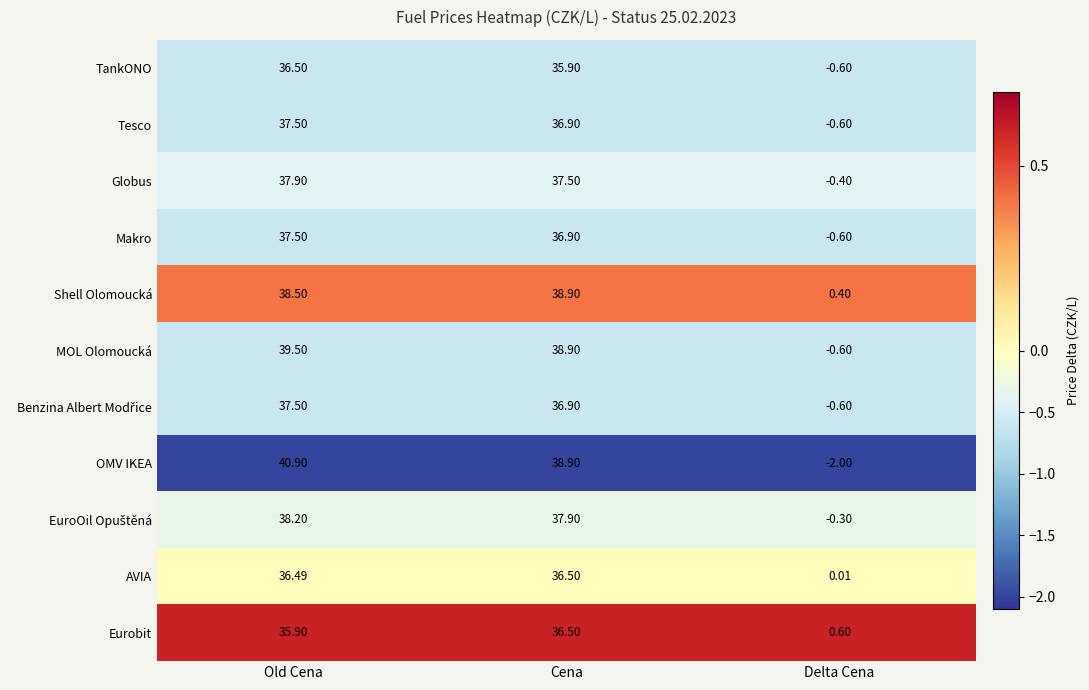

Which series has the widest spread of values?

OMV IKEA